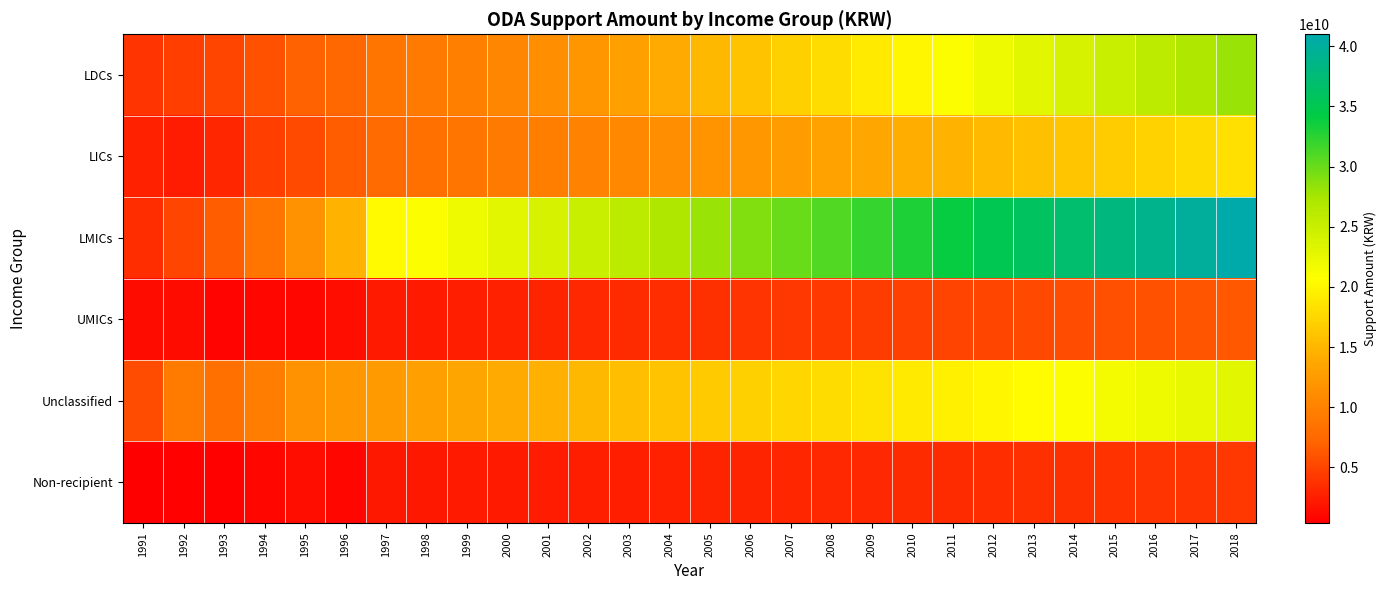

Between 1996 and 2016, which series saw the biggest shift?

LMICs